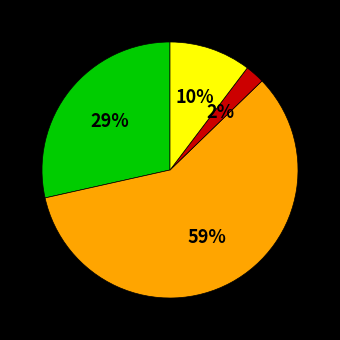

Does any single category account for the majority?

Yes